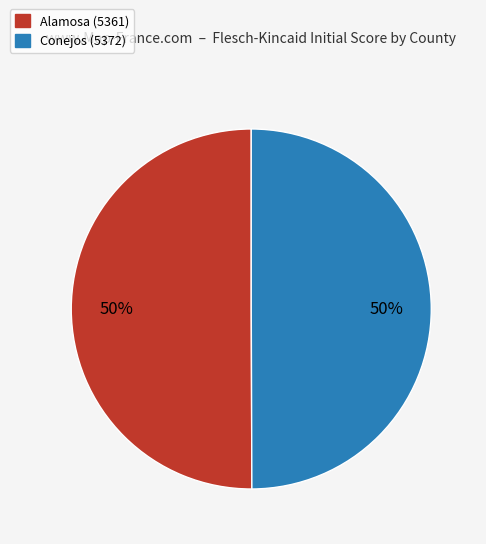

The Alamosa (5361) slice represents 62% of the pie. True or false?

False